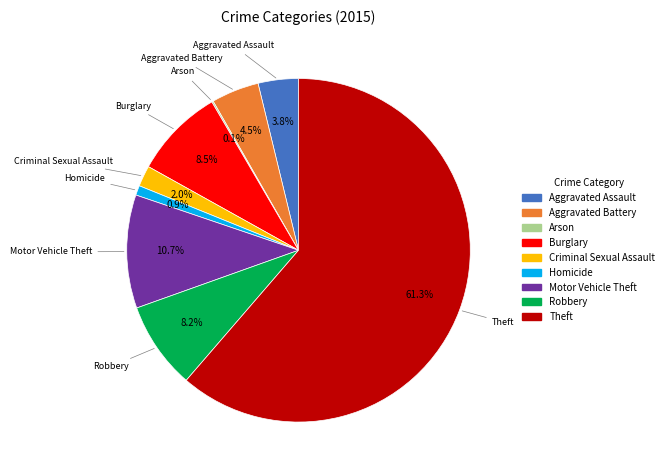

Which slice represents more than half of the pie?

Theft